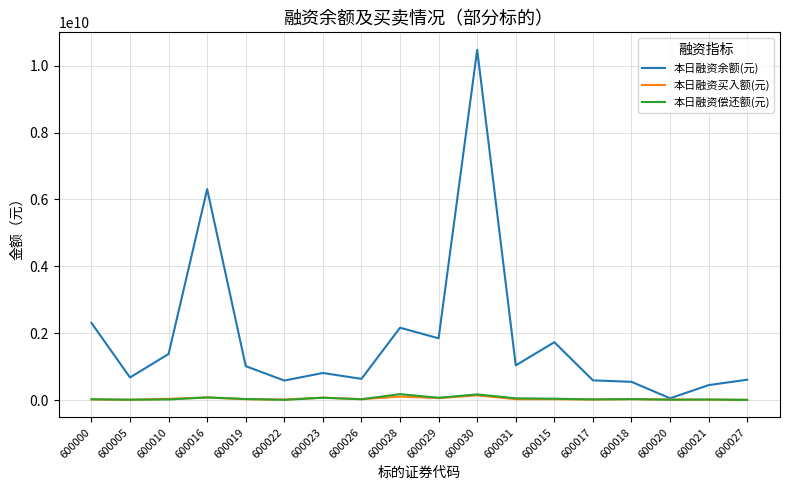

Which series has the widest spread of values?

本日融资余额(元)